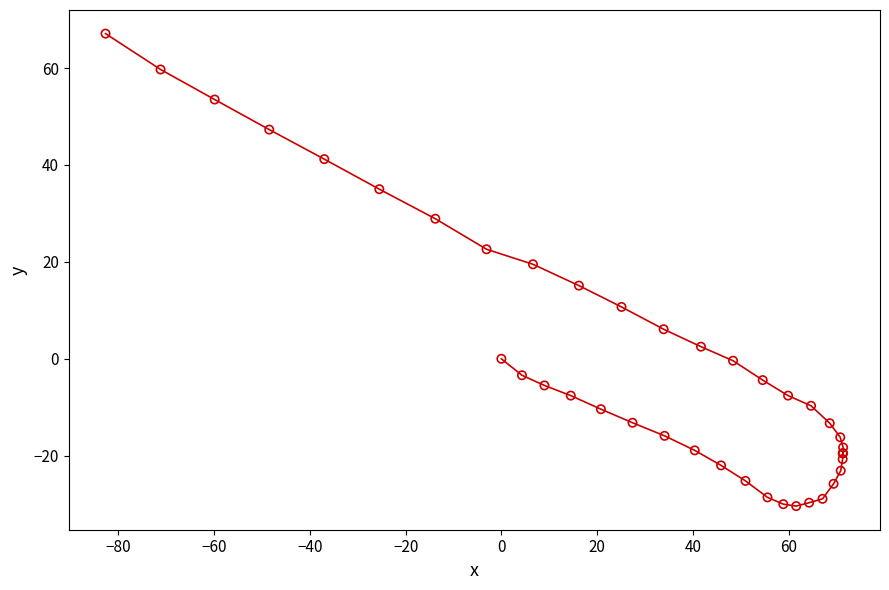

What Y value in the scatter plot is closest to 18?

19.5